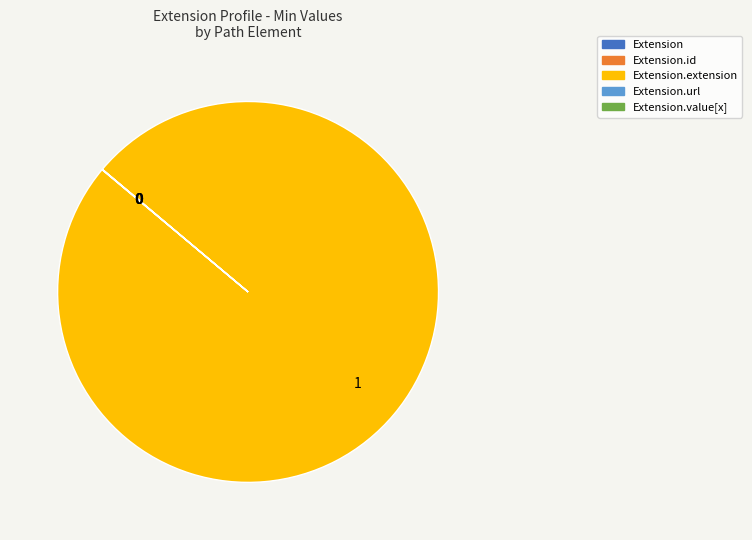

To the nearest percent, what is the difference between the largest and smallest slice percentages?

100%